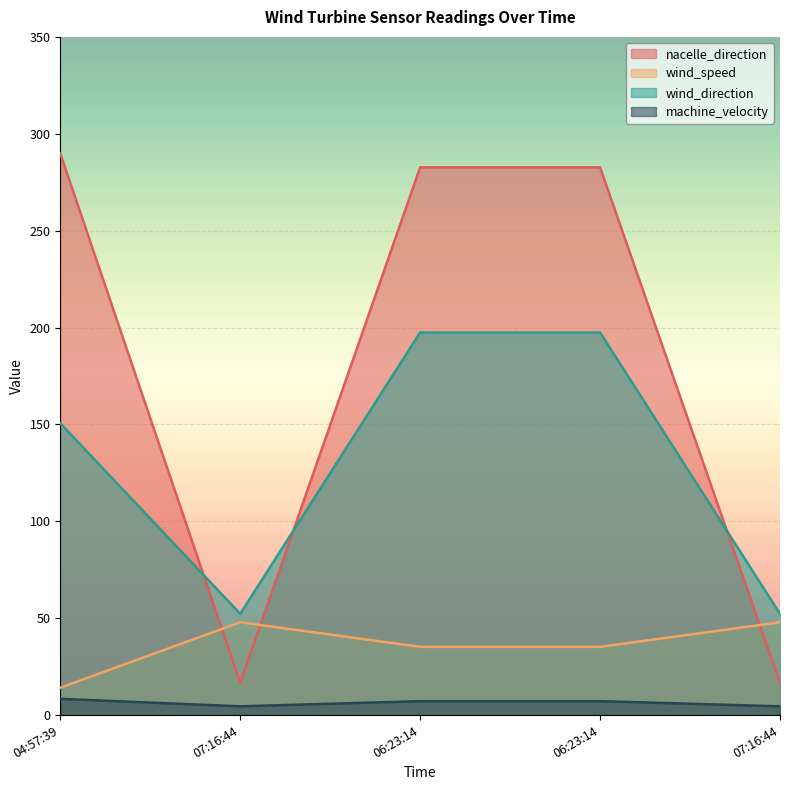

How many lines are shown in the chart?

4